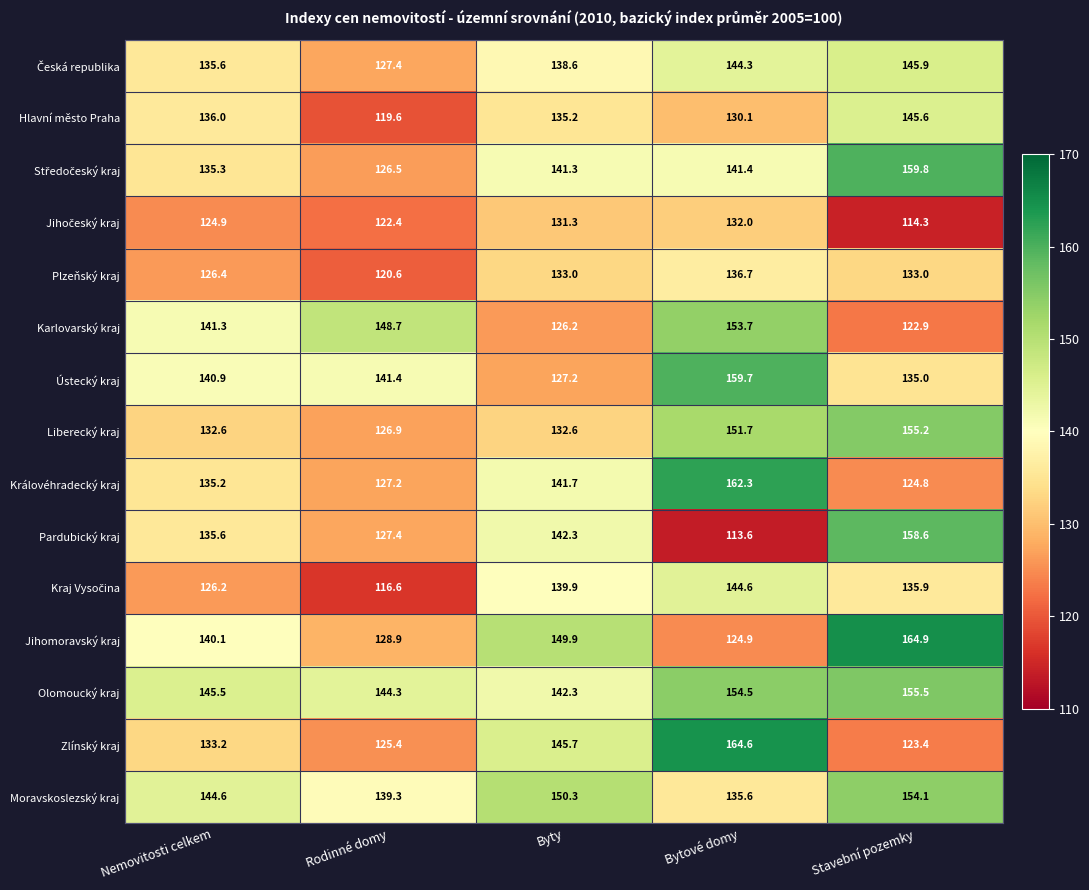

Which series has the largest total across all categories?

Olomoucký kraj